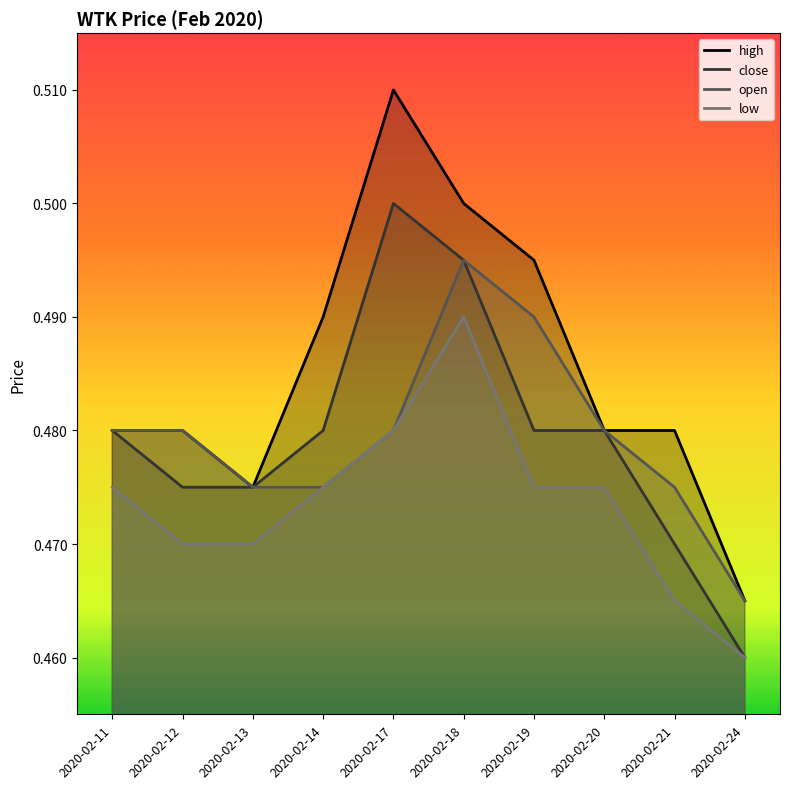

What is the value of the open point at the 3rd from the left?

0.5